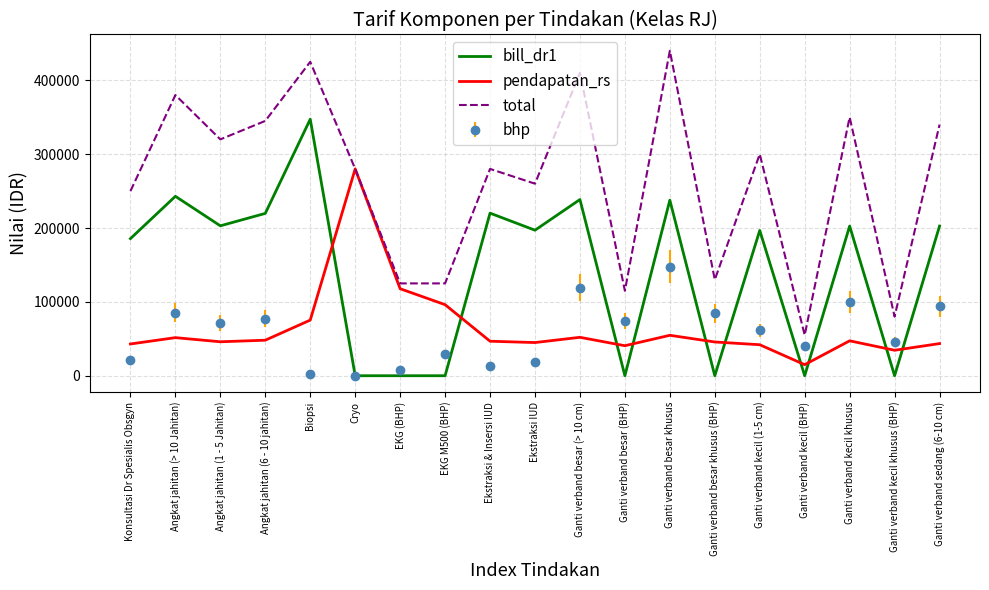

Which series changed the most between Ekstraksi IUD and Ganti verband kecil (1-5 cm)?

bhp